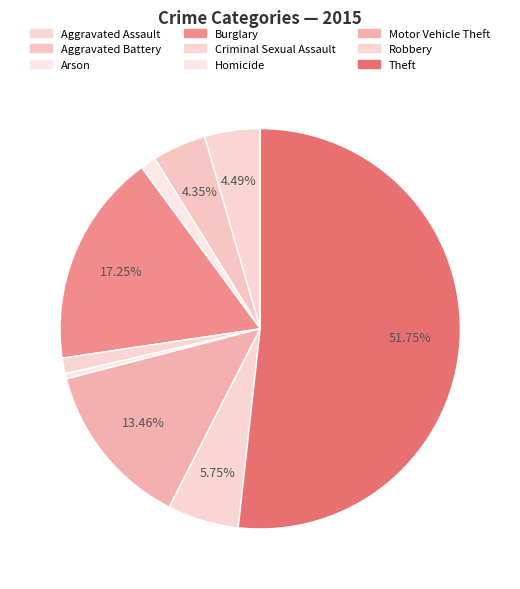

How many segments does this pie chart have?

9